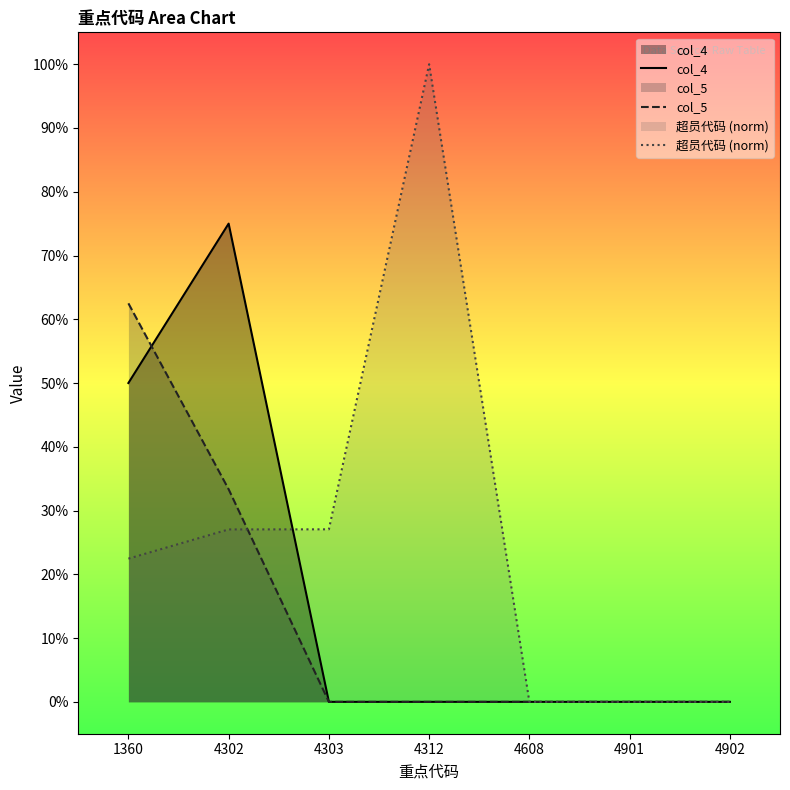

After their last crossing, which series has the higher values: col_5 or 超员代码 (norm)?

超员代码 (norm)